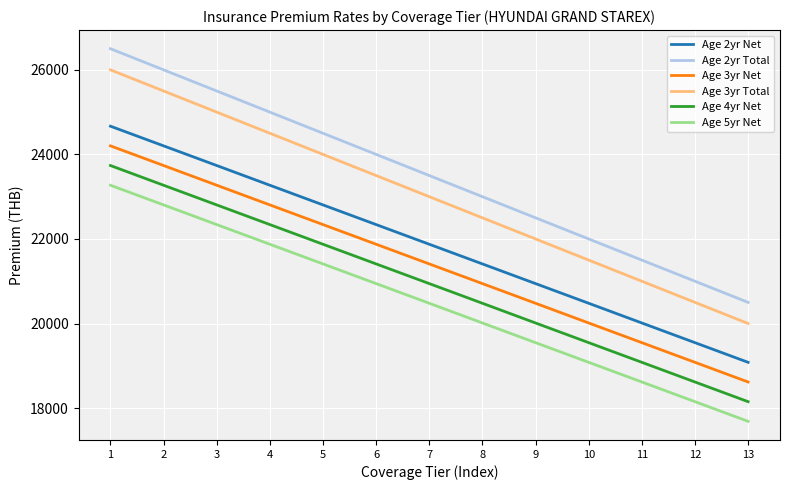

What is the spread (max minus min) of values at 12?

2848.7